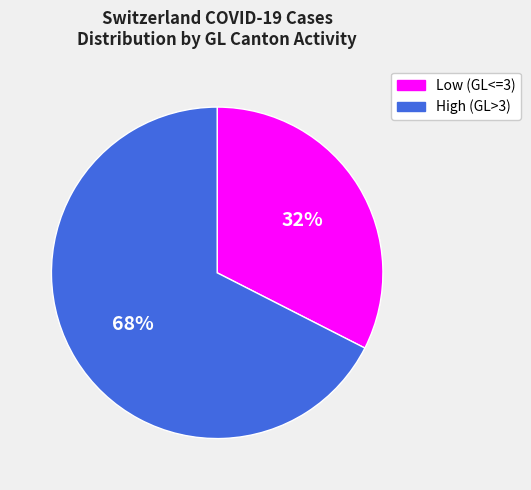

Approximately how many times larger is the value at High (GL>3) compared to Low (GL<=3)?

2.1